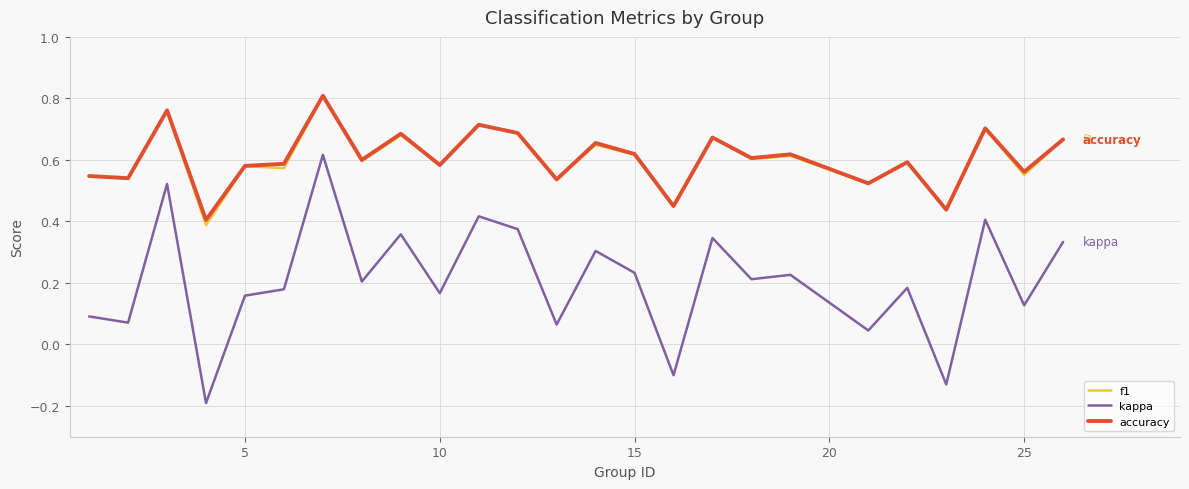

True or false: kappa and accuracy cross at least once.

False